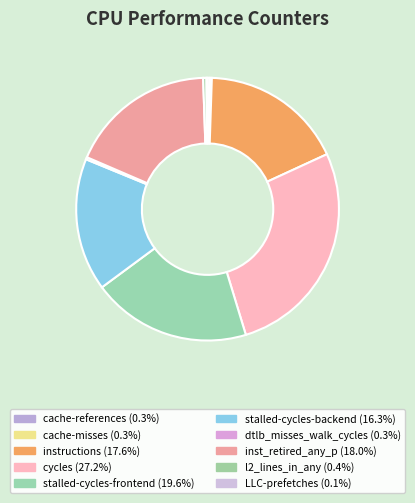

Does any single category account for the majority?

No